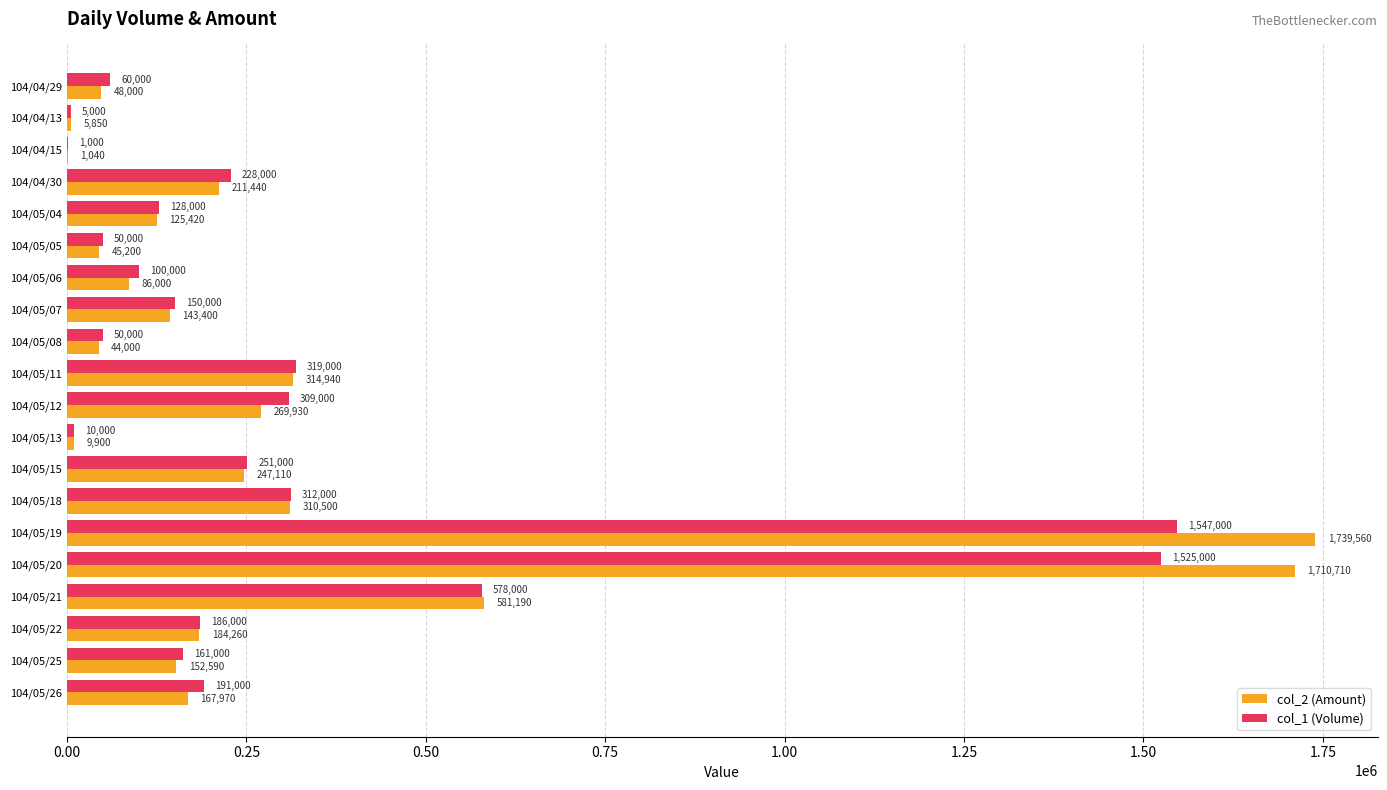

True or false: col_1 (Volume) has a value of 578000 at 104/05/21.

True